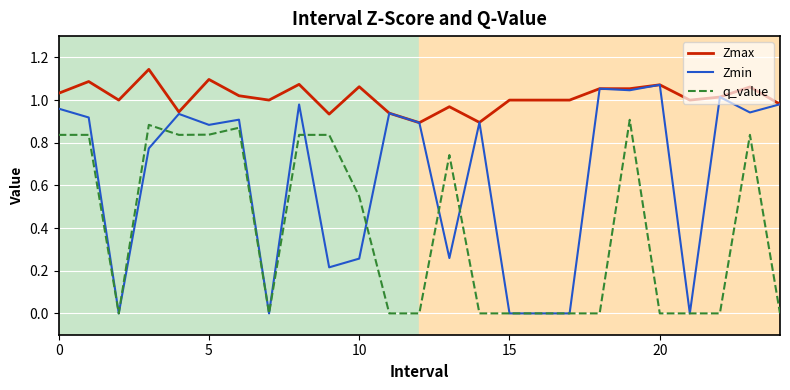

Rank the series by their maximum value, from highest to lowest.

Zmax, Zmin, q_value